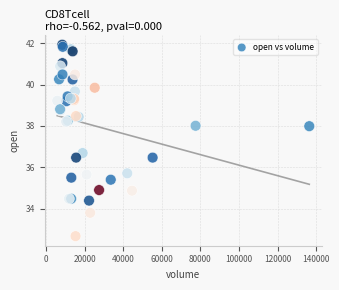

What Y value in the scatter plot is closest to 37?

36.7